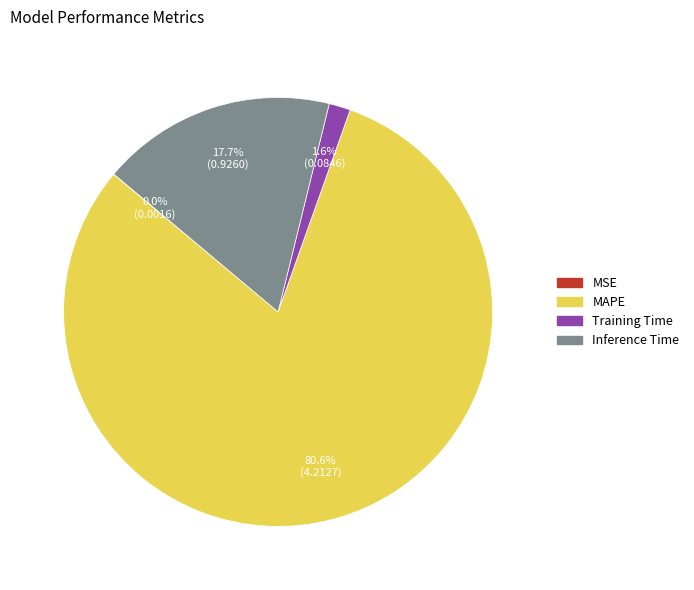

Which has a higher value, MAPE or Inference Time?

MAPE